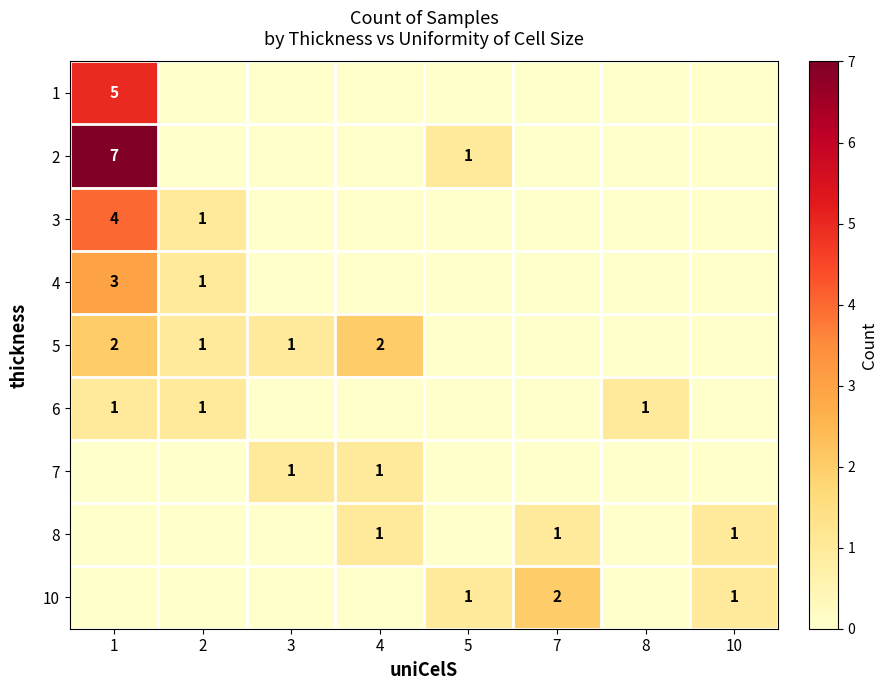

What is the total value across all series at 8?

1